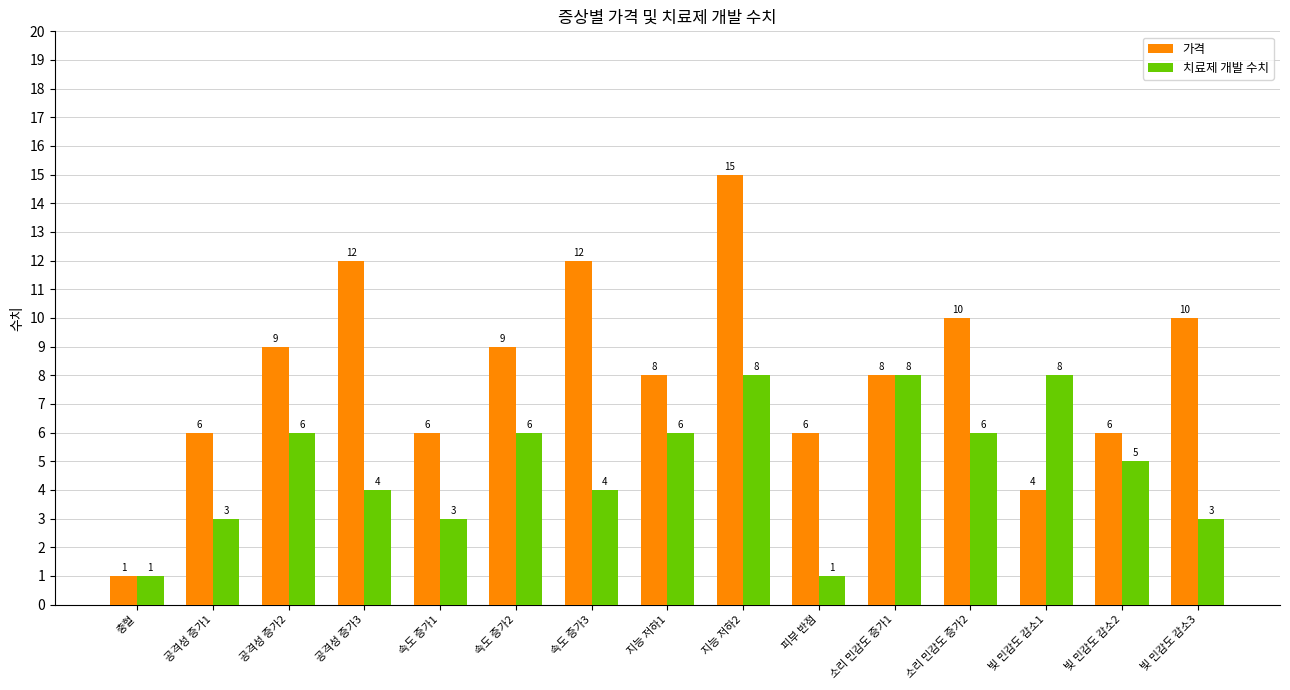

Reading left to right, what are all the values shown in this chart?

가격: 1	6	9	12	6	9	12	8	15	6	8	10	4	6	10
치료제 개발 수치: 1	3	6	4	3	6	4	6	8	1	8	6	8	5	3